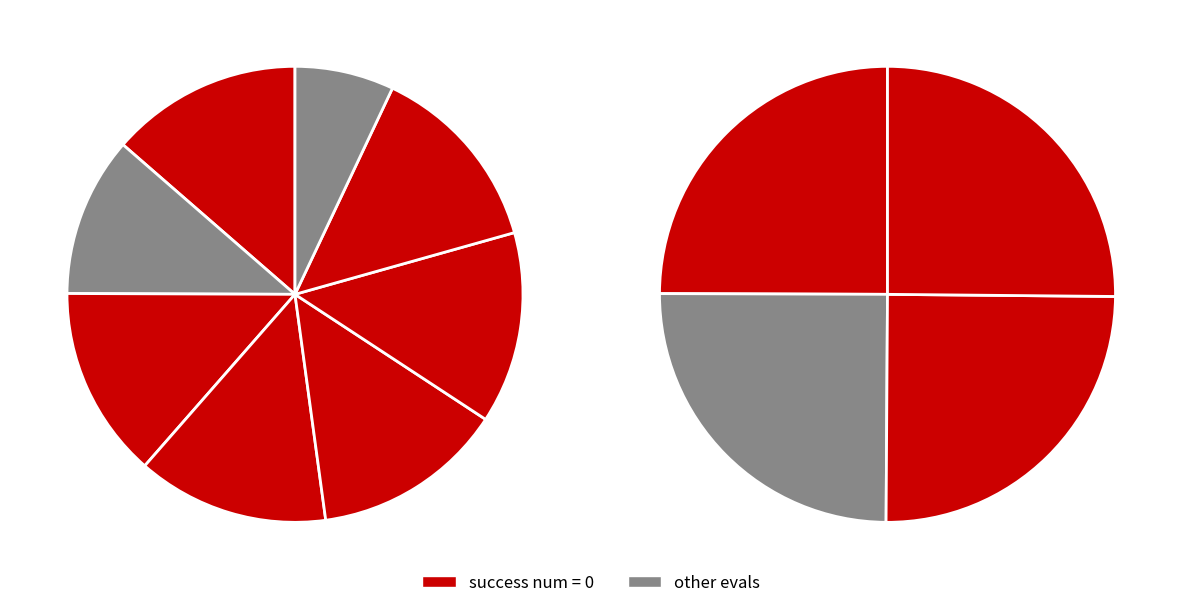

Is 23 the majority of the pie?

No